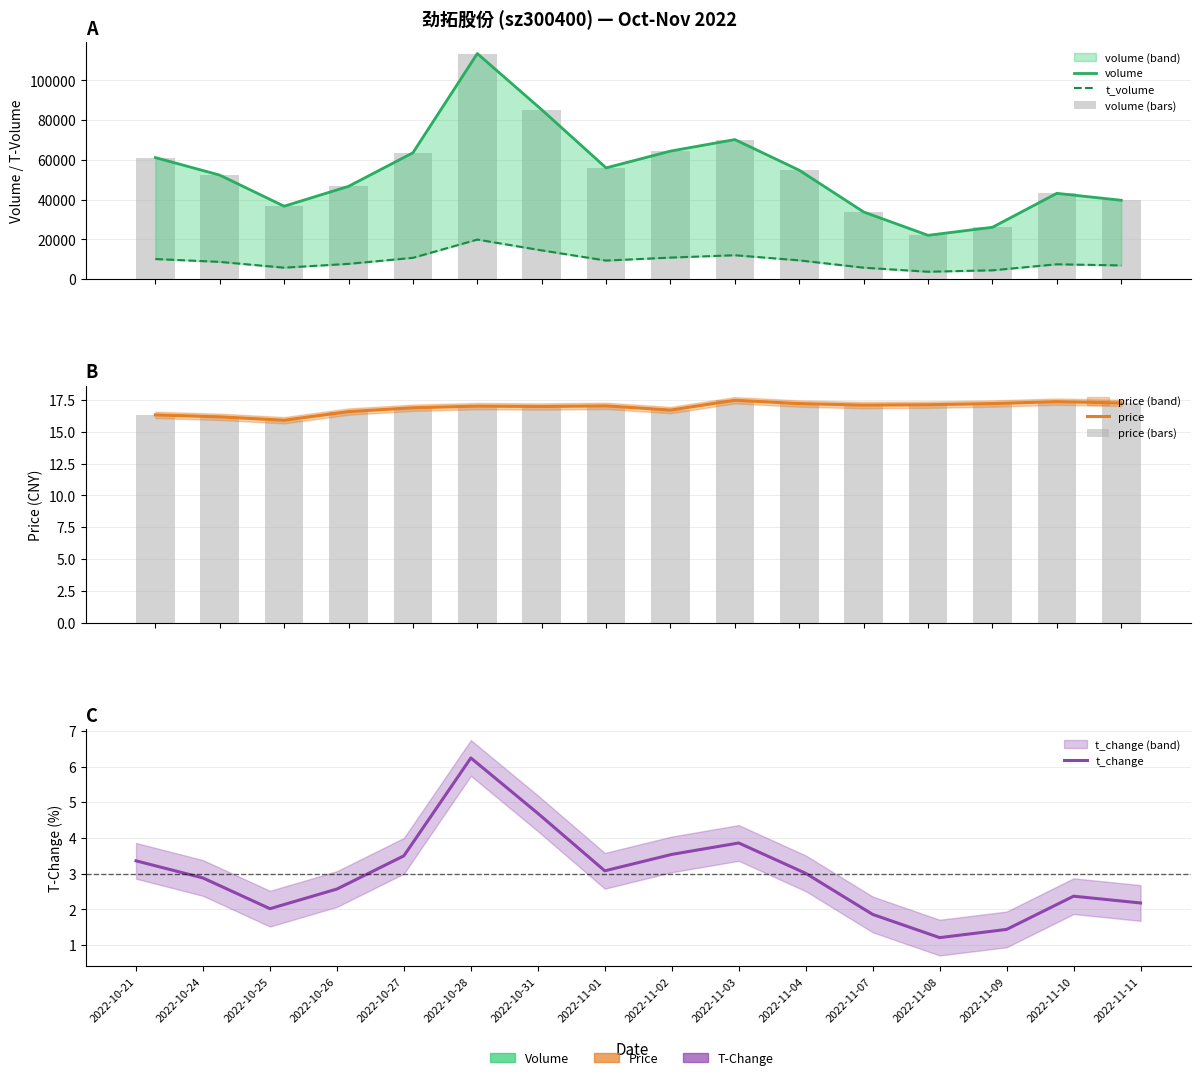

What are all the series names shown in the legend?

volume, t_volume, volume (bars), price, price (bars), t_change